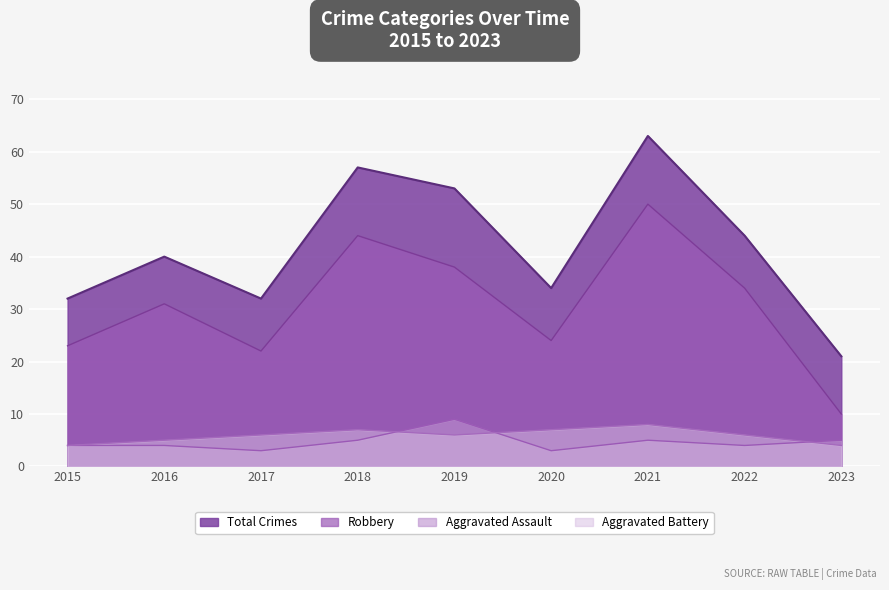

Between 2020 and 2019, which is larger?

2019